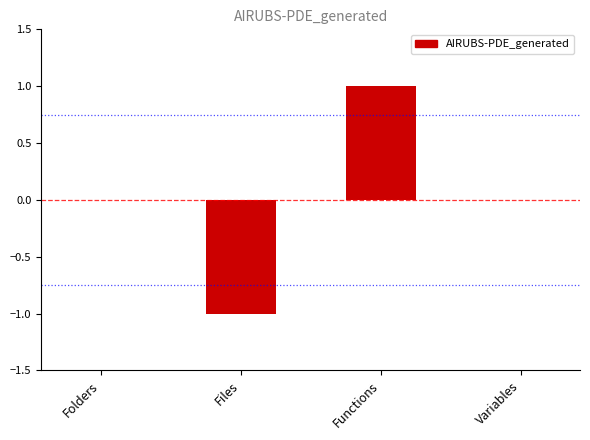

Are the bars horizontal?

No